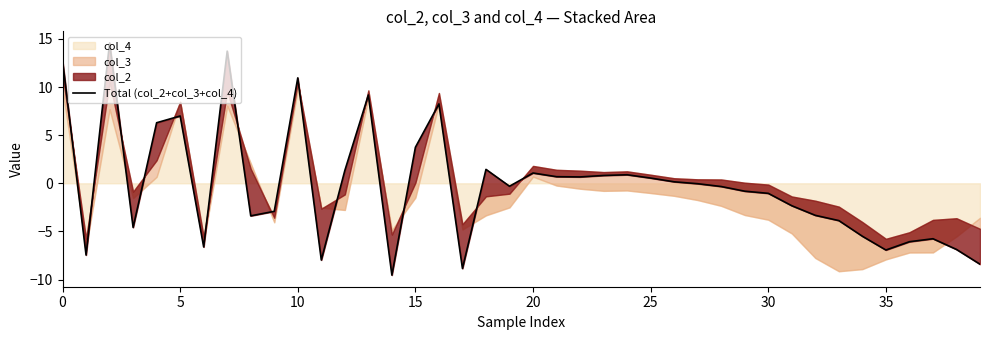

At which label is the value closest to 2?

18